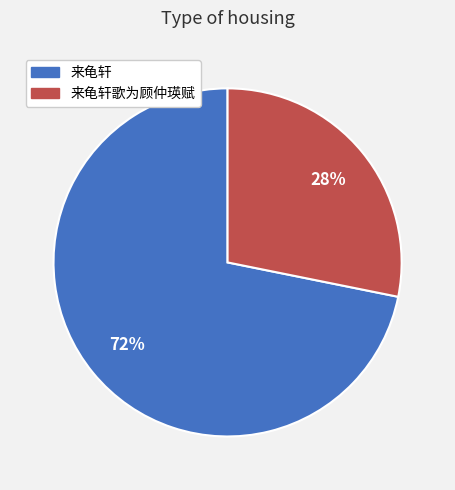

To the nearest percent, what is the difference between the largest and smallest slice percentages?

44%